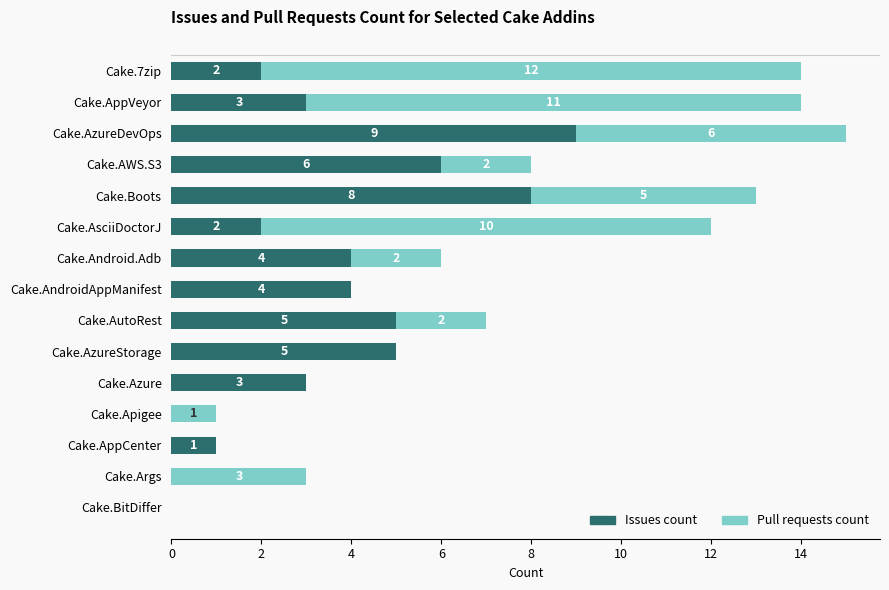

What is the sum of the Issues count values at Cake.Android.Adb and Cake.7zip?

6